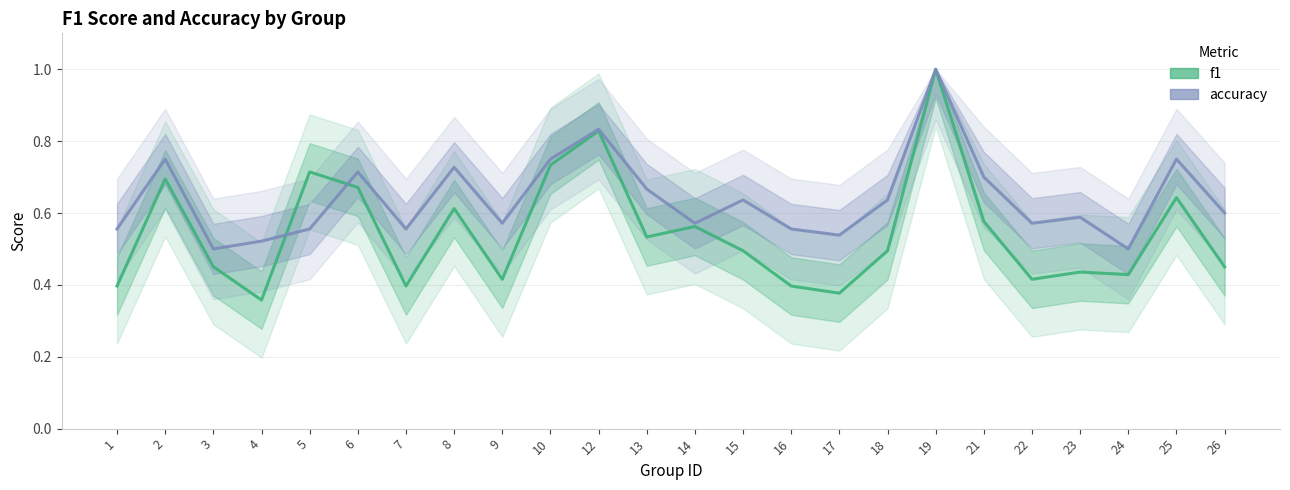

What is the value of the f1 point at the 19th from the left?

0.6